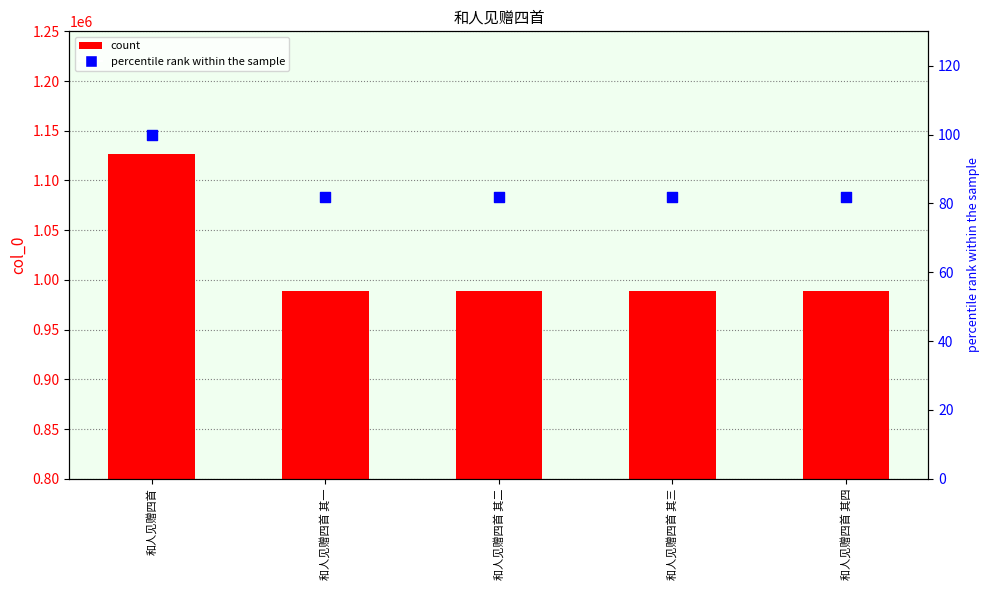

Is the value of percentile rank within the sample at 和人见赠四首 其一 greater than the value of col_0 at 和人见赠四首 其三?

No